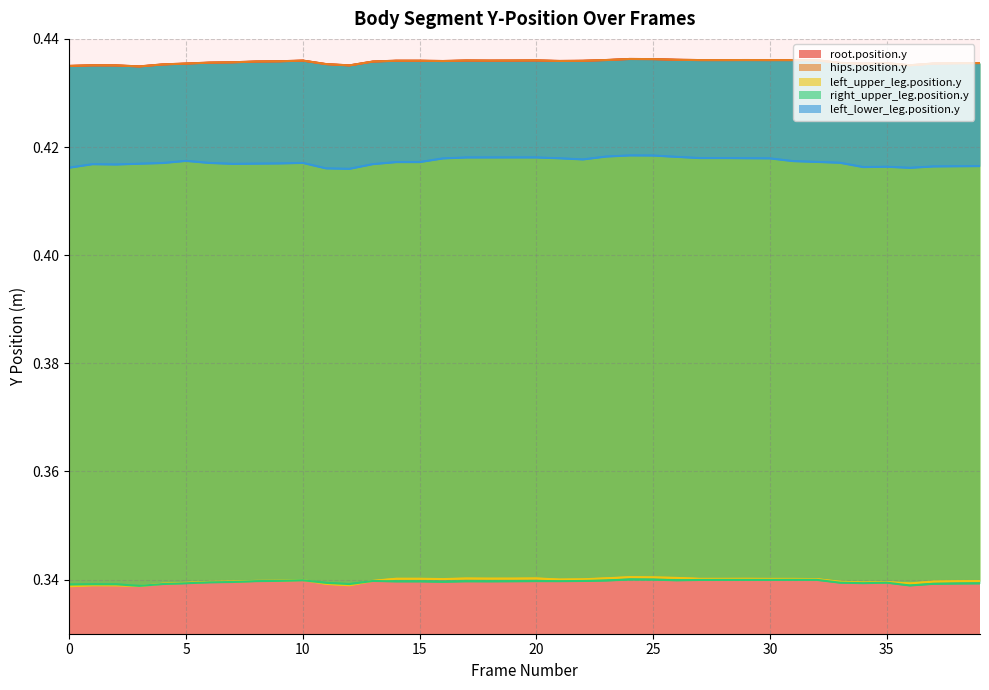

List the labels in order of hips.position.y value, smallest first.

3, 0, 12, 2, 1, 36, 4, 11, 34, 5, 37, 38, 35, 39, 33, 6, 7, 13, 8, 9, 16, 21, 22, 14, 15, 18, 10, 19, 17, 20, 32, 30, 27, 28, 31, 29, 23, 26, 25, 24